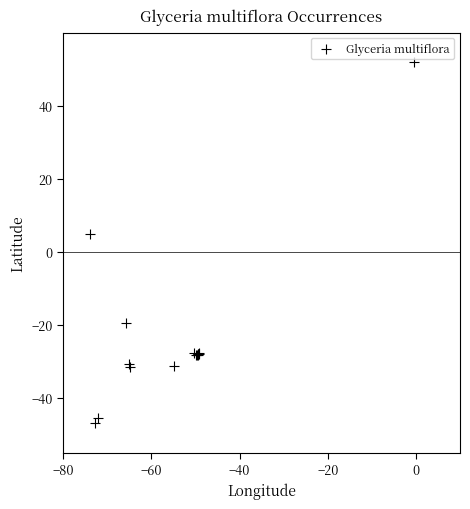

What Y value in the scatter plot is closest to 2?

4.9